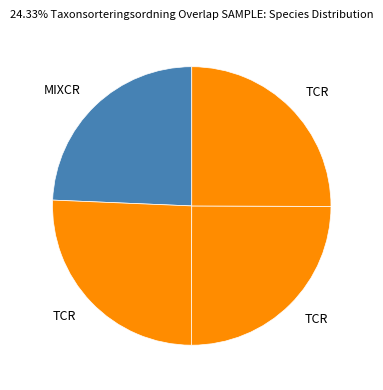

How many segments does this pie chart have?

4